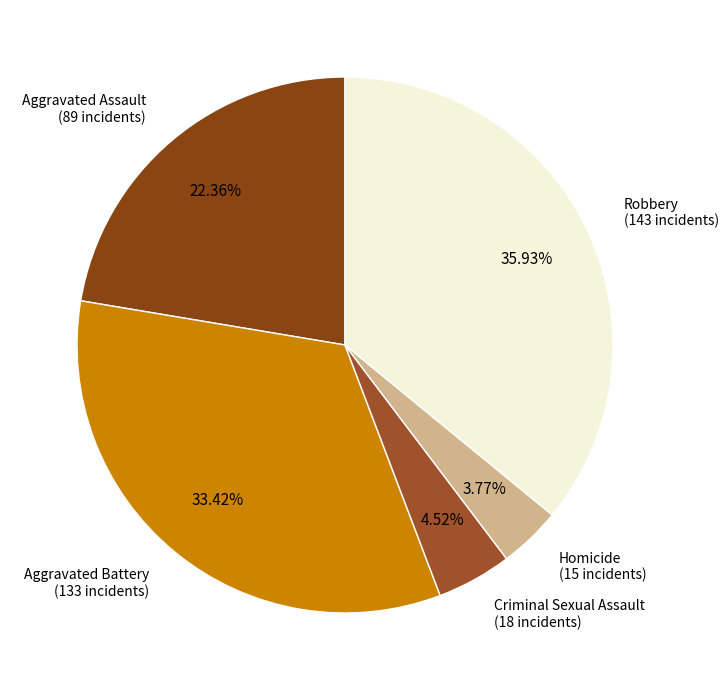

Which has a higher value, Homicide or Aggravated Battery?

Aggravated Battery